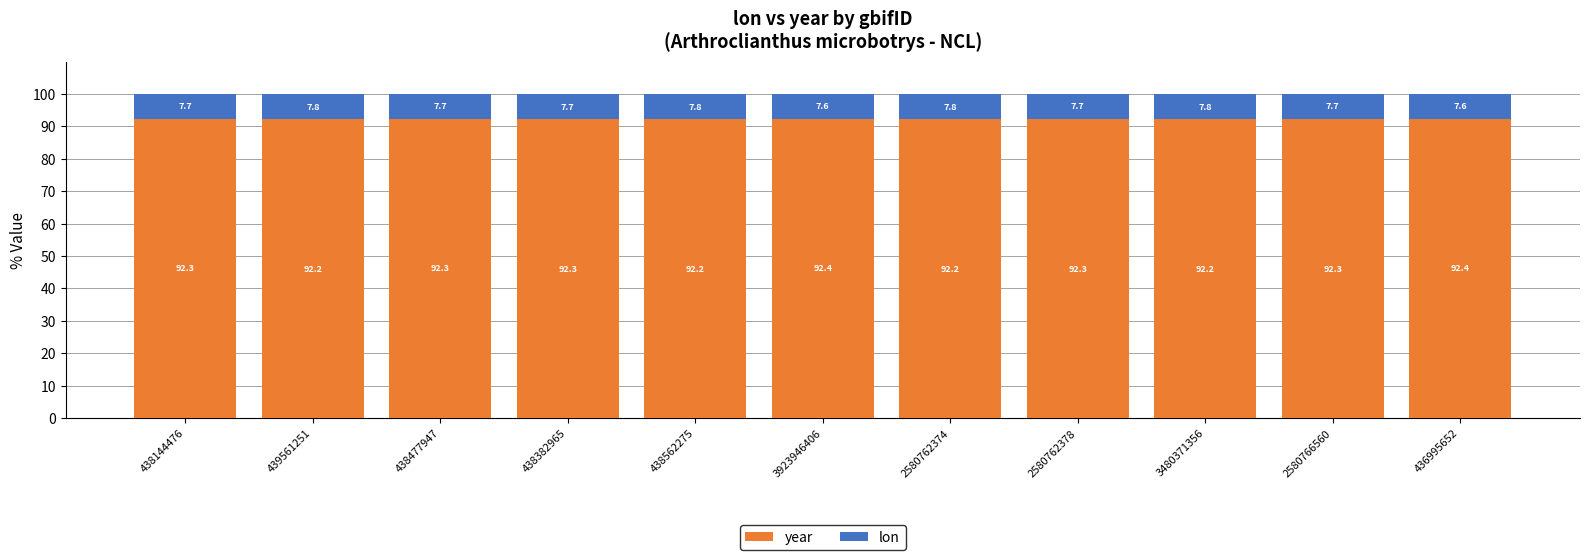

What is the value of the year bar at the 4th from the left?

92.3